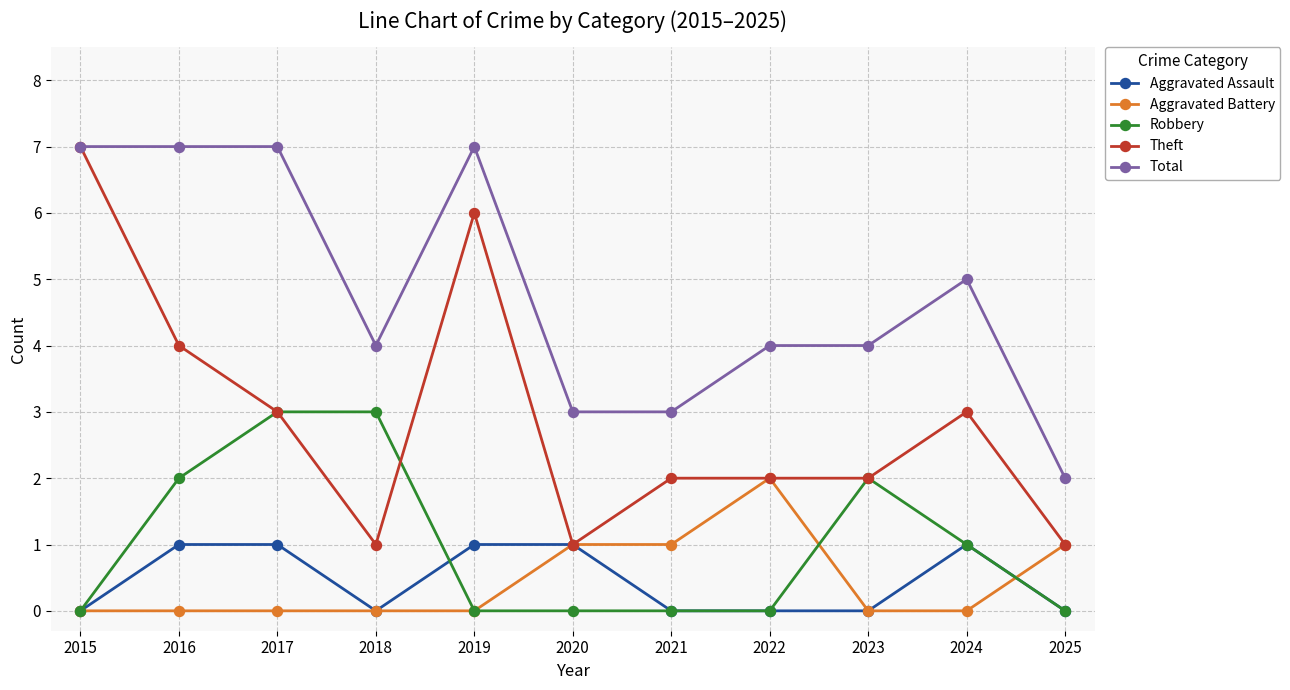

Which series has the widest spread of values?

Theft